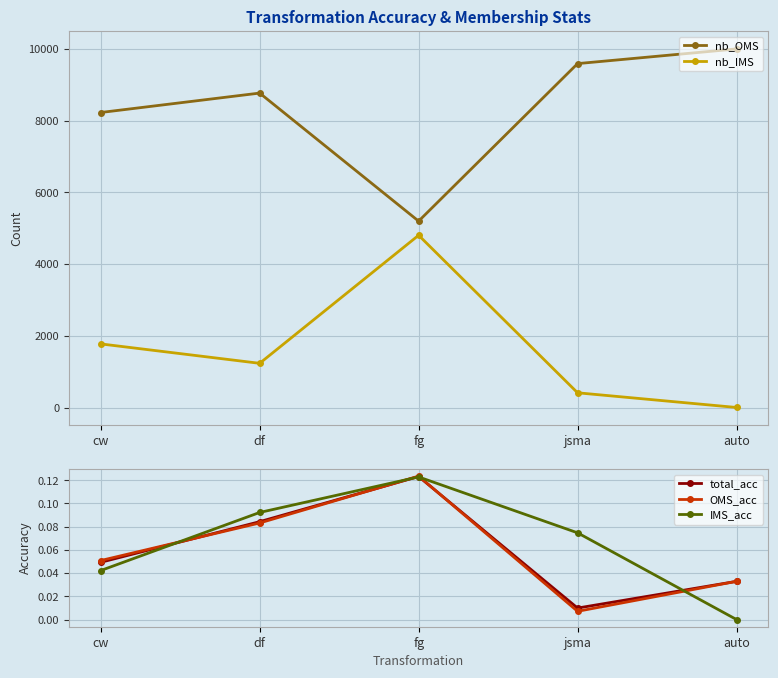

Is this an area chart (filled region under the line)?

No